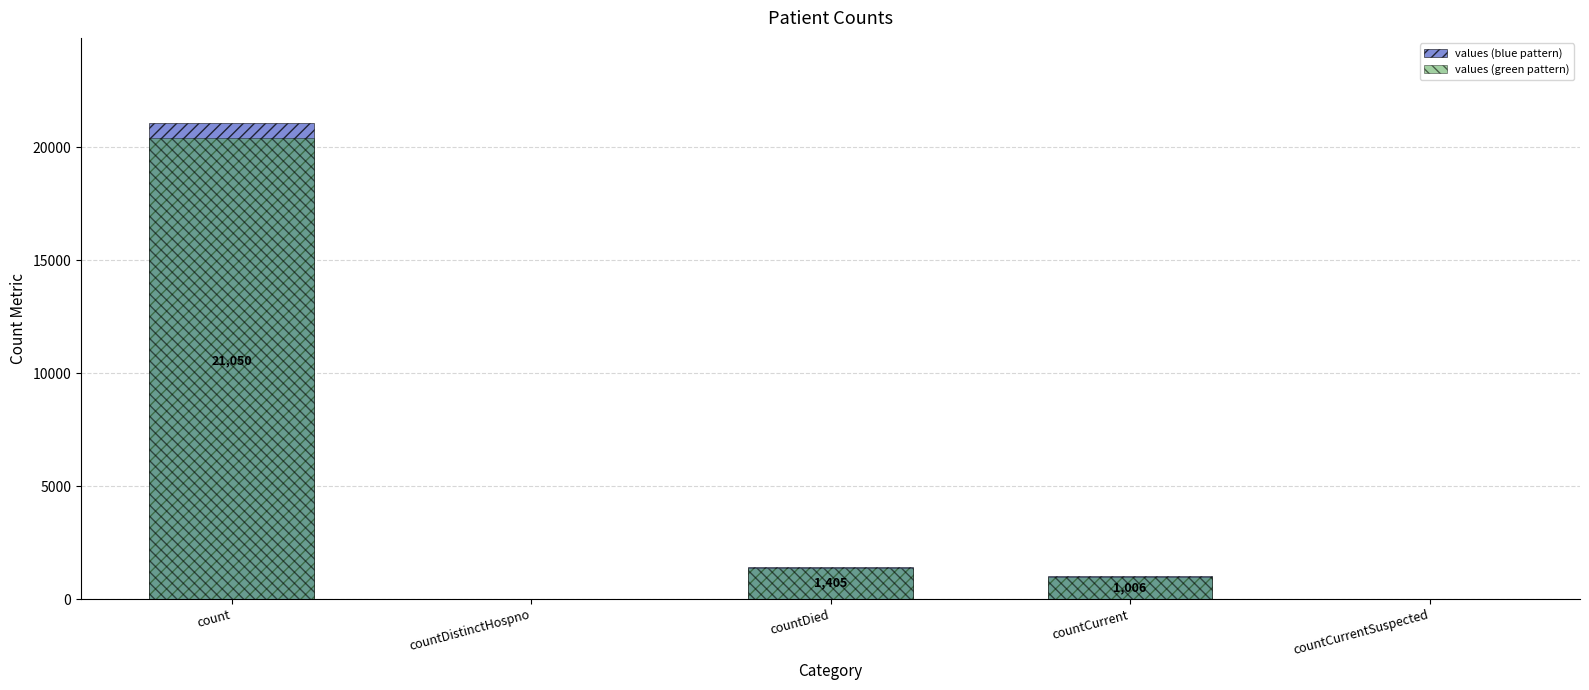

What is the label of the 3rd bar from the left?

countDied